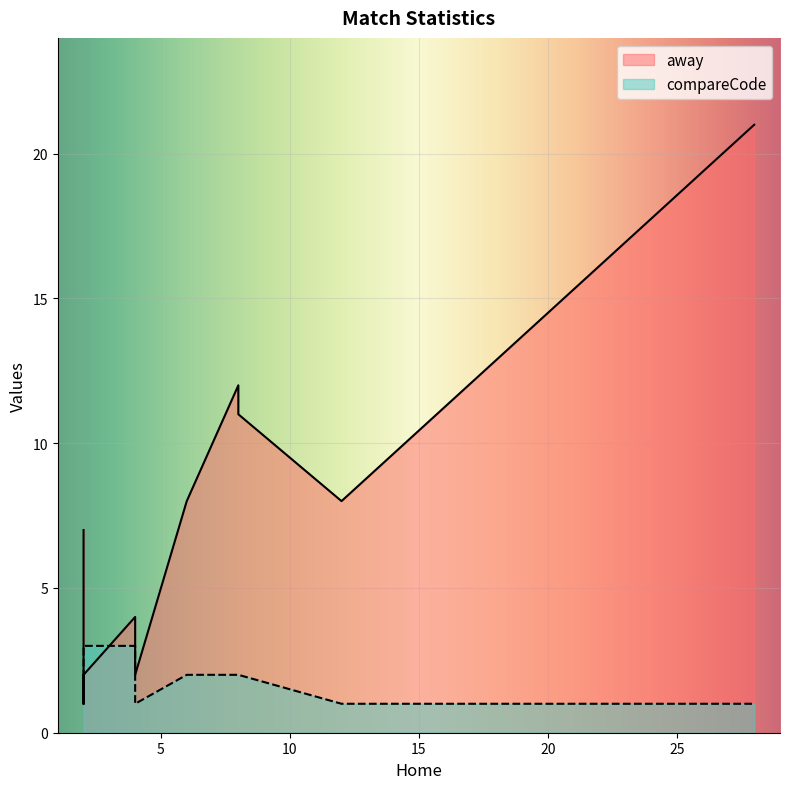

True or false: away has more than 0 interior local peaks.

True